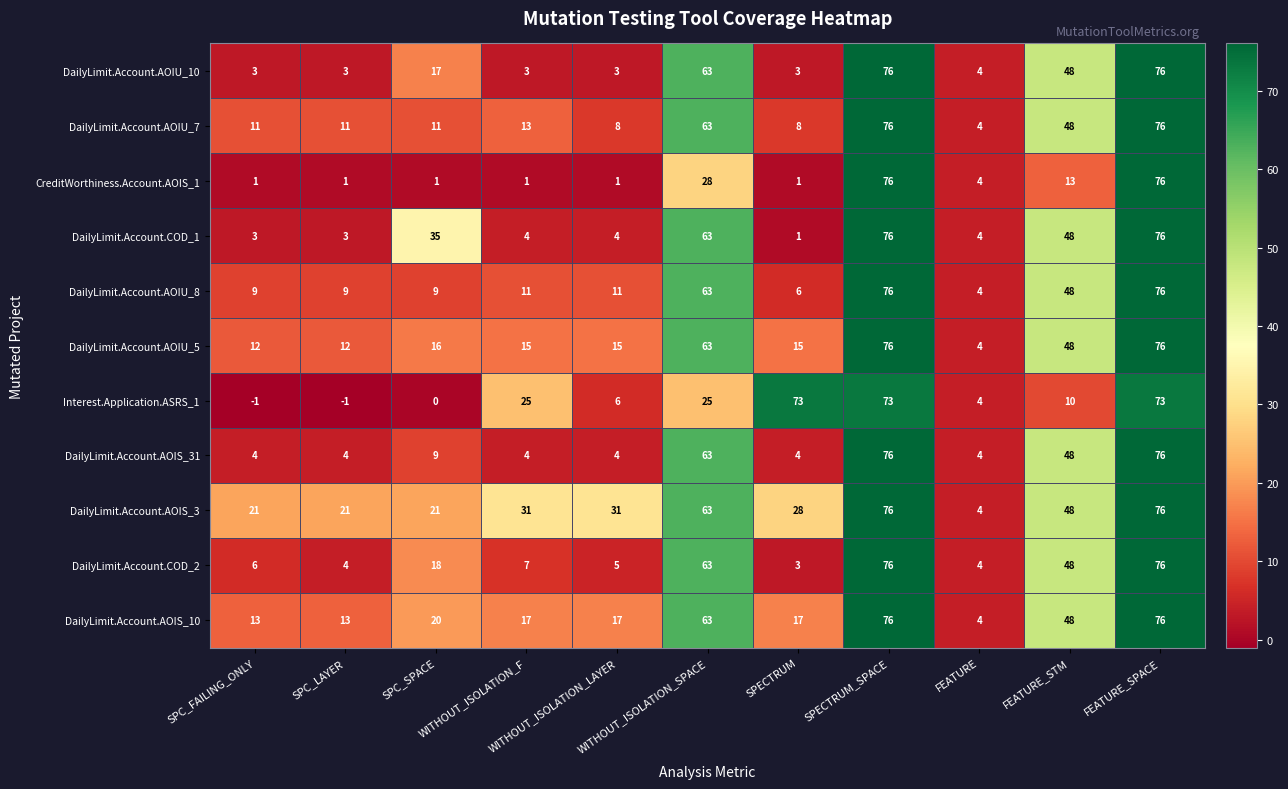

Which series has the largest range (max minus min)?

CreditWorthiness.Account.AOIS_1